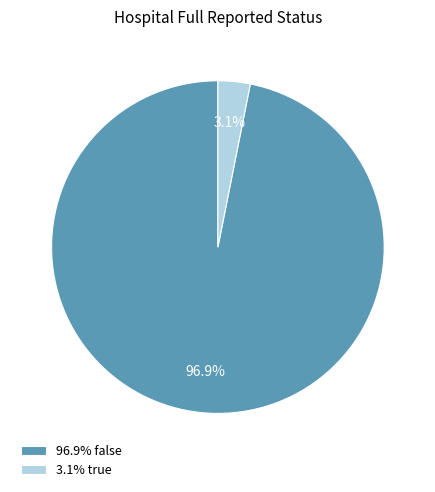

Is the sum of 3.1% true and 96.9% false greater than half?

Yes